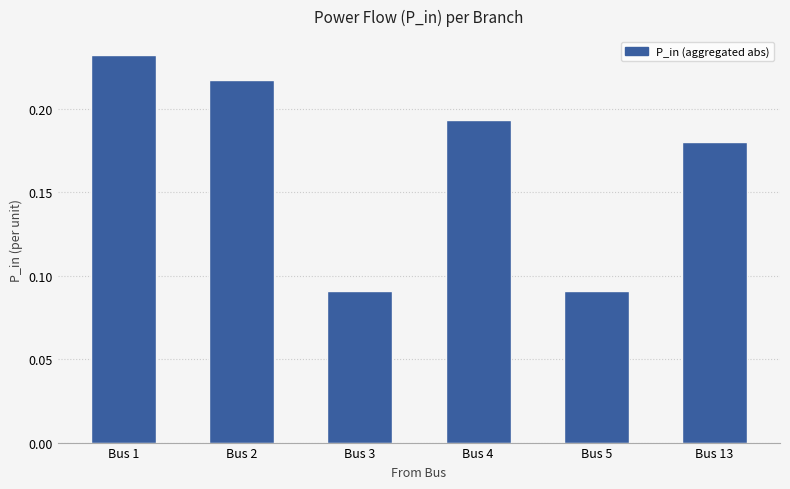

At which category does the chart reach its peak across all series?

Bus 1